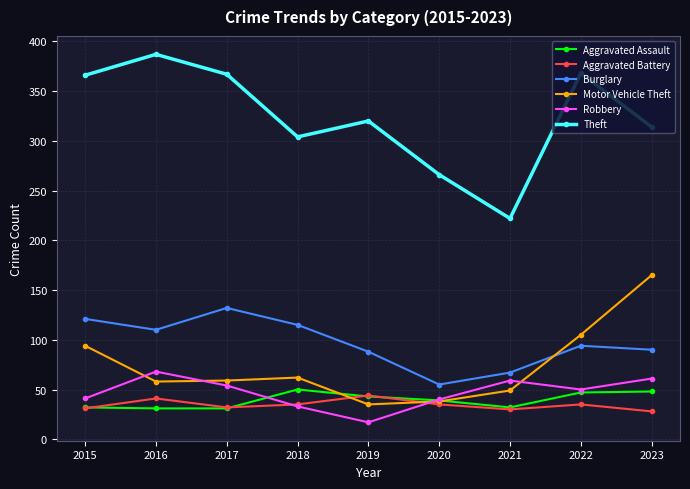

How many values in the Aggravated Battery series are below 35?

4